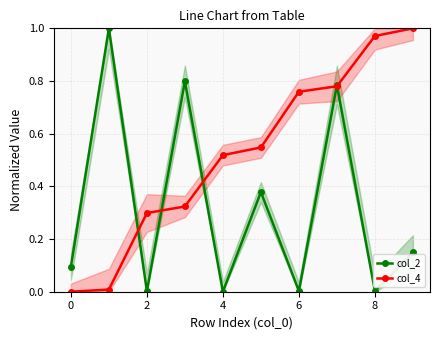

True or false: col_4 and col_2 intersect in this chart.

True